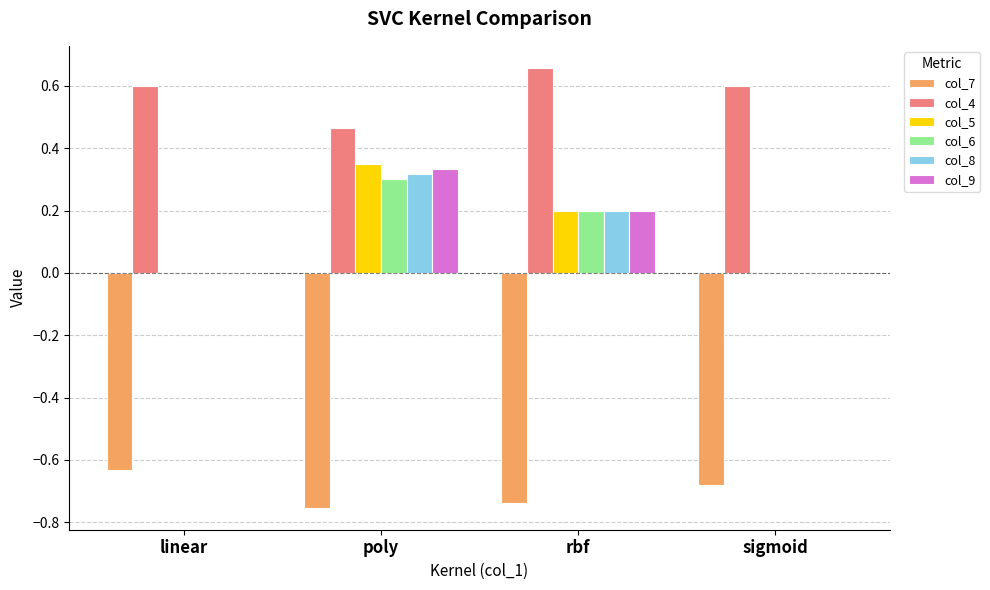

What are all the series names shown in the legend?

col_7, col_4, col_5, col_6, col_8, col_9